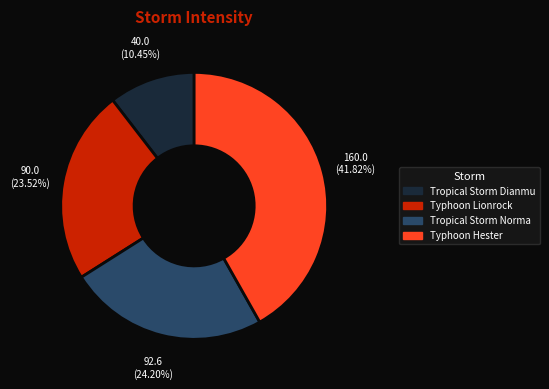

To the nearest percent, what is the average slice percentage?

25%